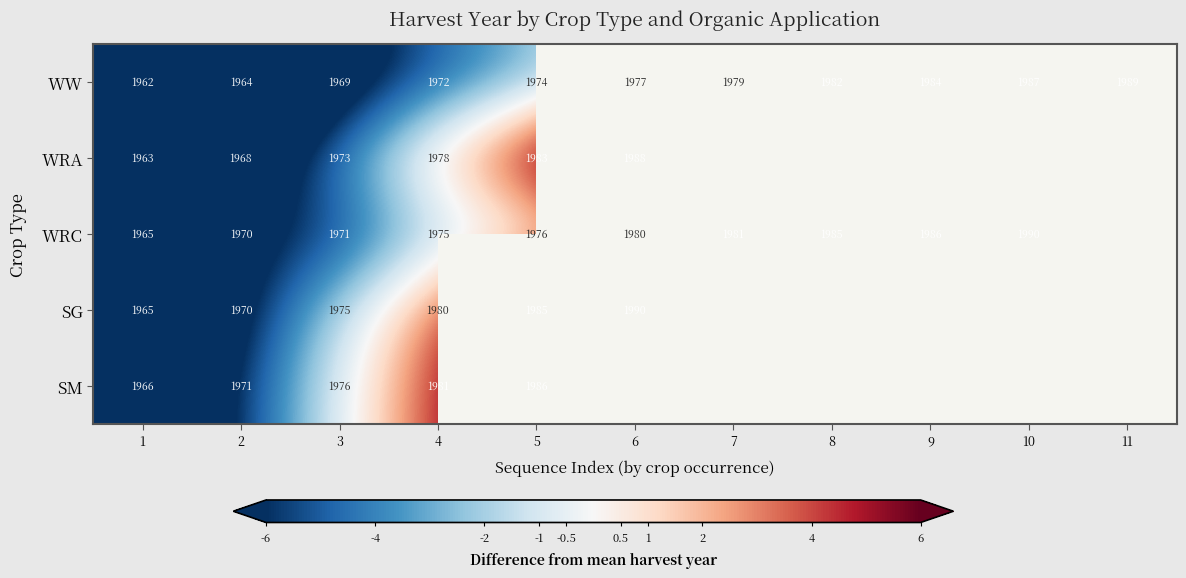

Is the value of WW at 9 greater than the value of WRA at 5?

Yes